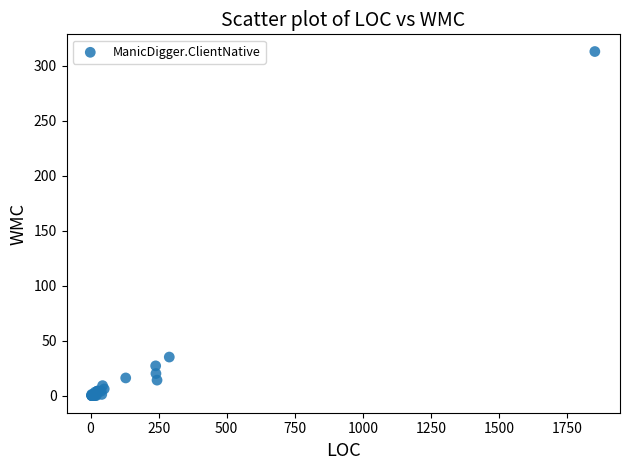

What Y value in the scatter plot is closest to 156?

35